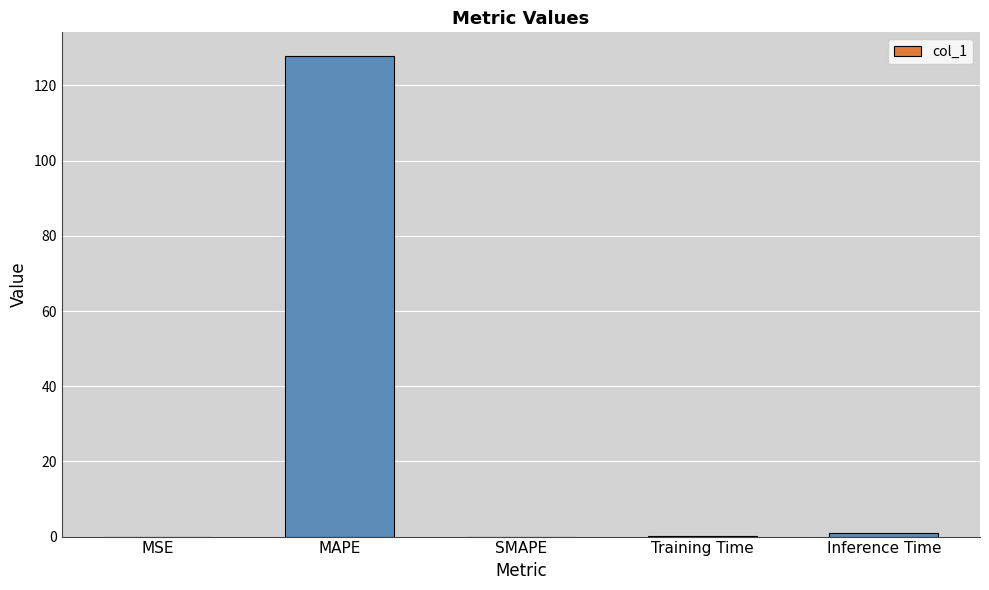

What is the sum of the values at MAPE and SMAPE?

127.7